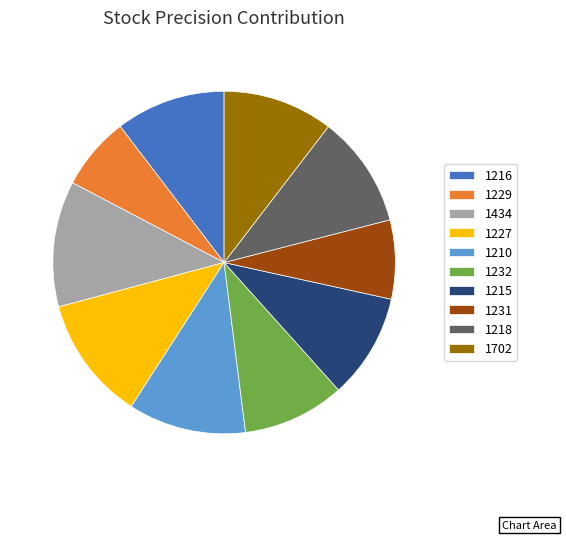

The 1702 slice represents 1% of the pie. True or false?

False